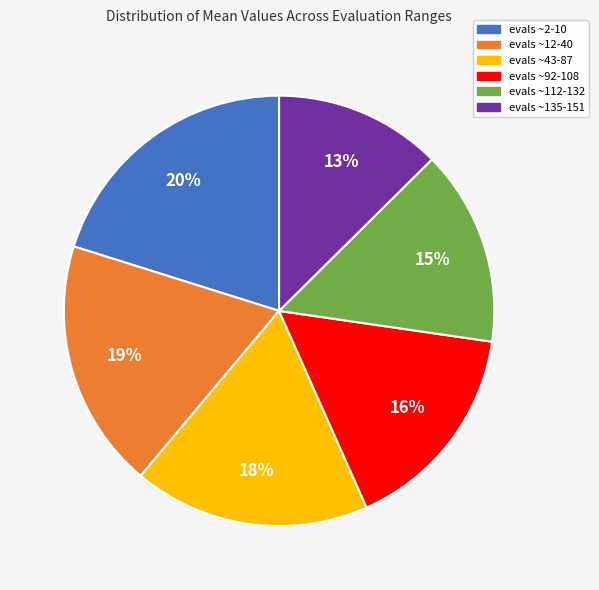

Does evals ~2-10 represent more than half of the total?

No